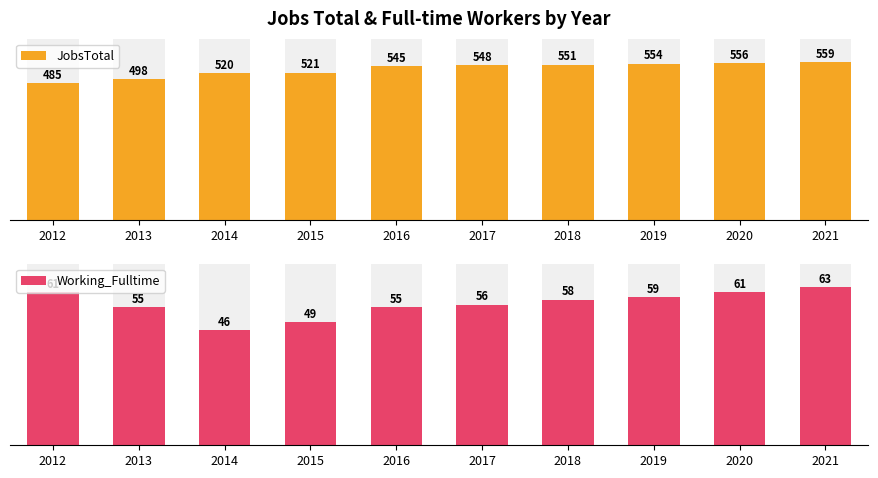

What is the sum of the Working_Fulltime values at 2015 and 2013?

104